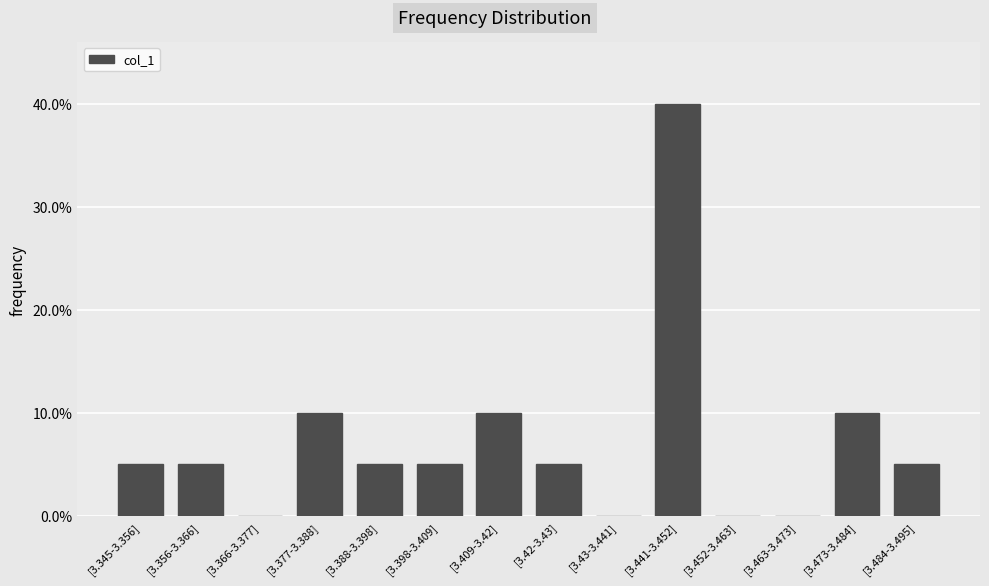

Are the bars horizontal?

No